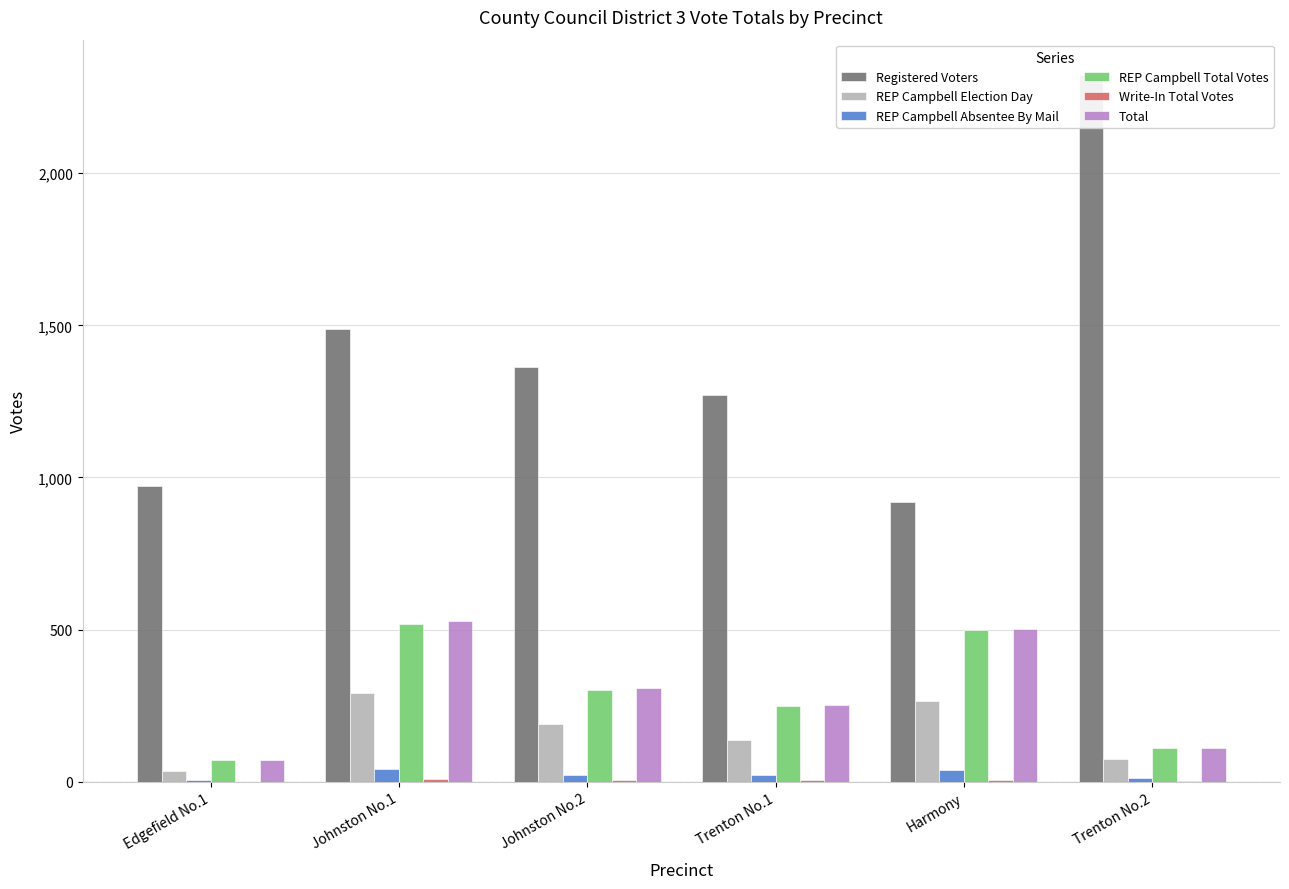

Between Edgefield No.1 and Trenton No.1, which series saw the biggest shift?

Registered Voters